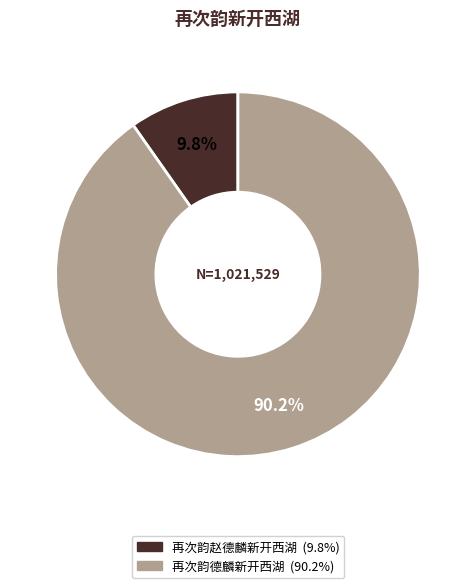

True or false: 再次韵赵德麟新开西湖 accounts for 16% of the total.

False